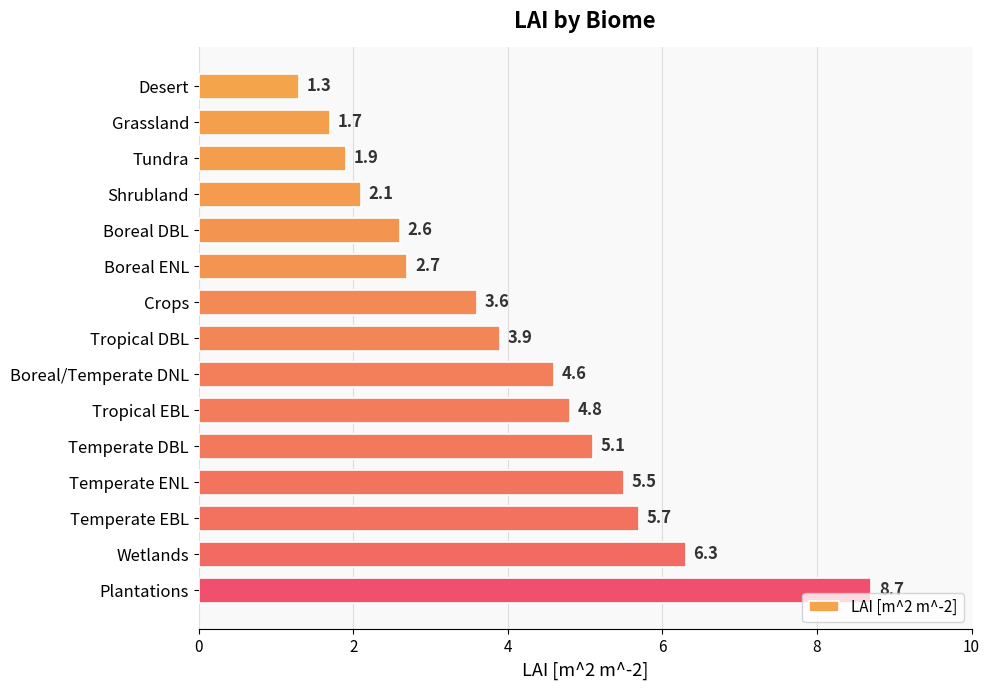

Is it true that the value at Temperate EBL is 3.8?

False